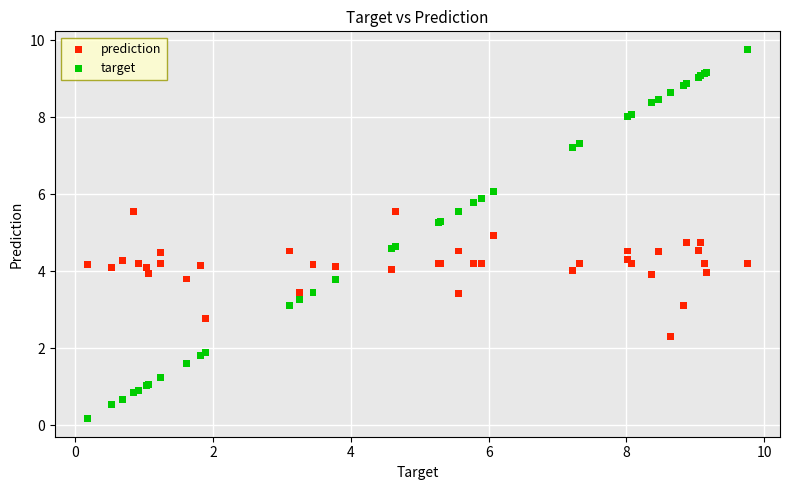

Which series reaches the minimum Y coordinate?

target